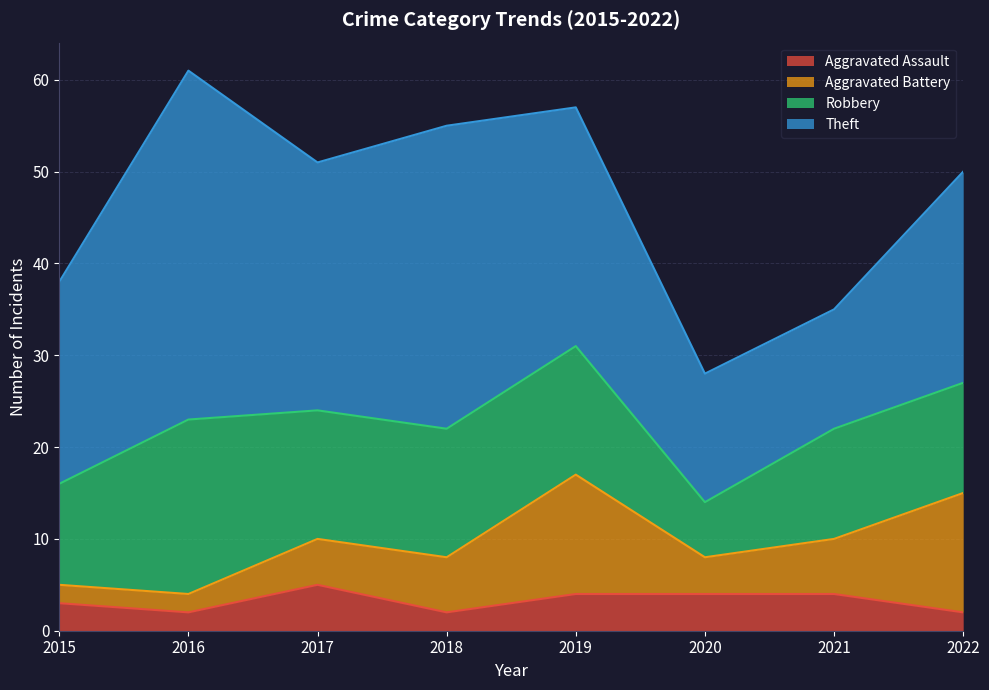

True or false: Aggravated Battery has a value of 1 at 2020.

False